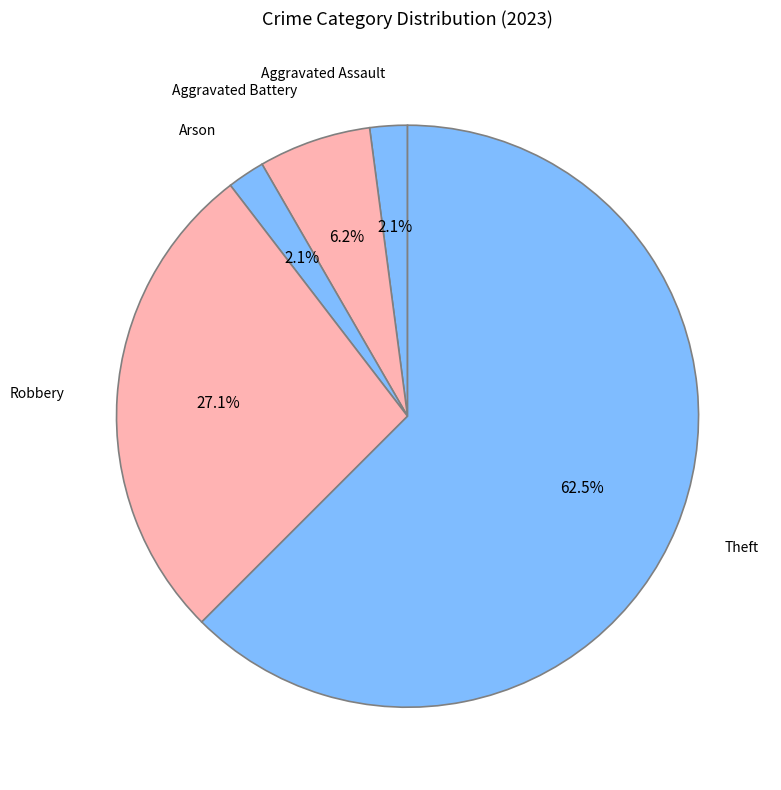

To the nearest percent, what is the average slice percentage?

20%